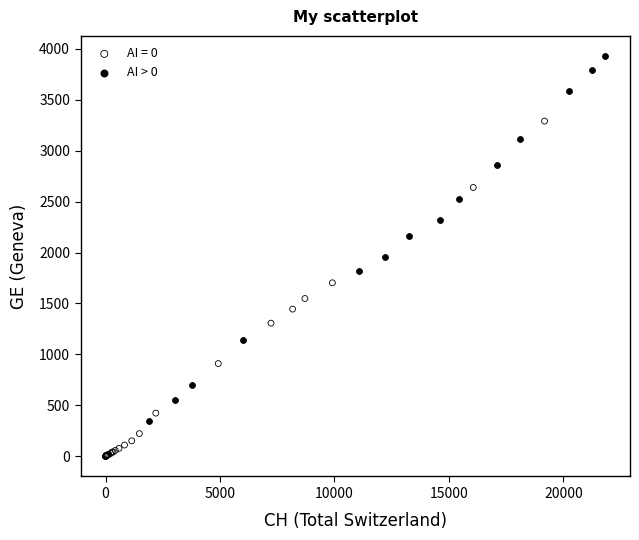

Which series reaches the maximum Y coordinate?

AI > 0